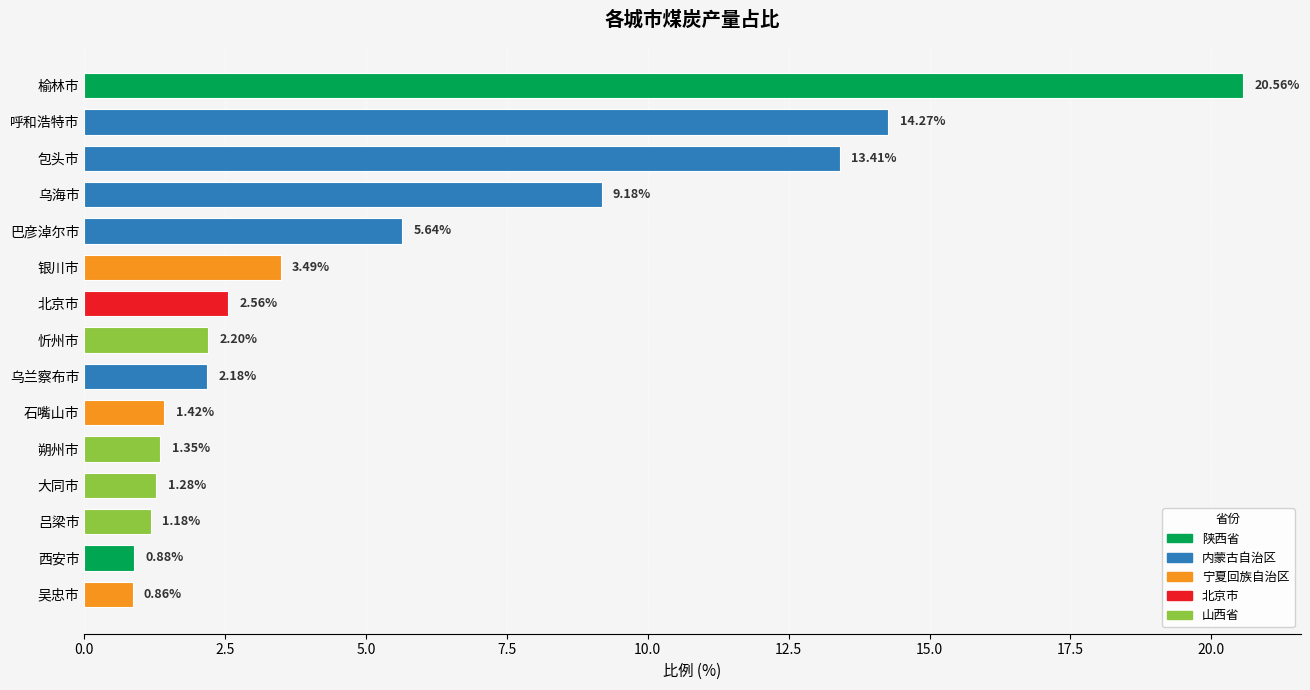

What is the ratio of the value at 忻州市 to the value at 榆林市?

0.1